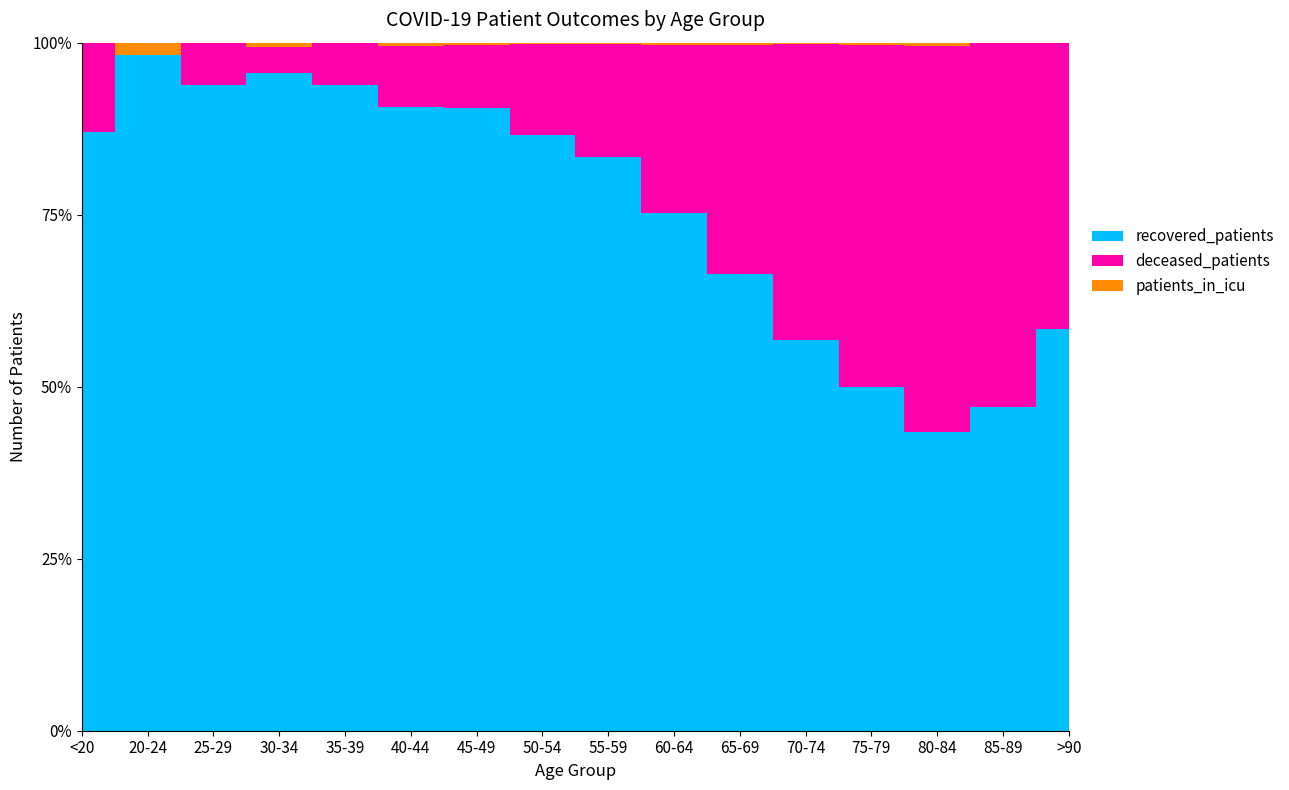

Reading right to left, extract all data points from this chart.

recovered_patients: 7	48	239	953	1764	2024	2070	1900	1405	890	506	398	320	184	109	47
deceased_patients: 5	54	309	950	1339	1018	673	374	215	91	49	26	13	12	0	7
patients_in_icu: 0	0	3	7	6	10	9	4	4	3	3	0	2	0	2	0